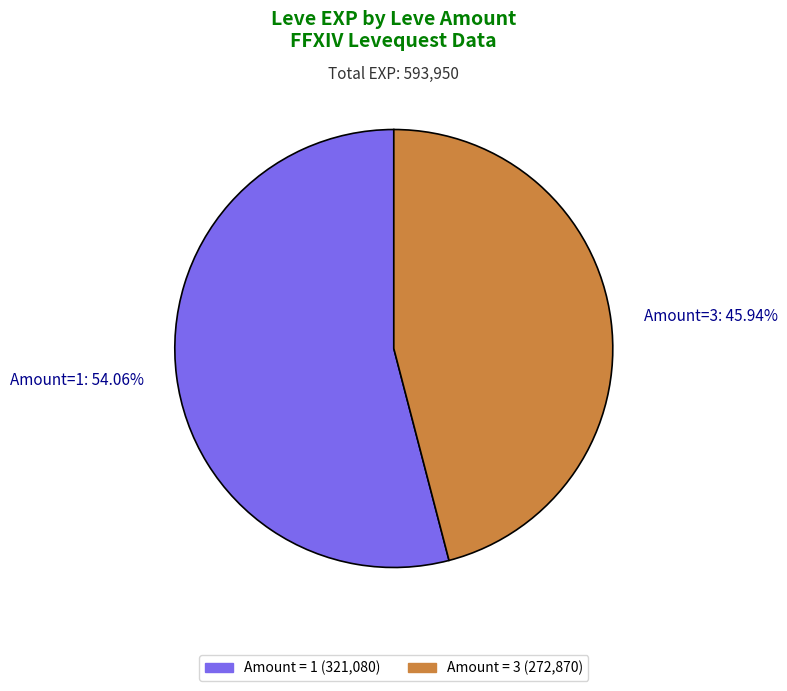

Is there any slice that represents more than half of the pie?

Yes